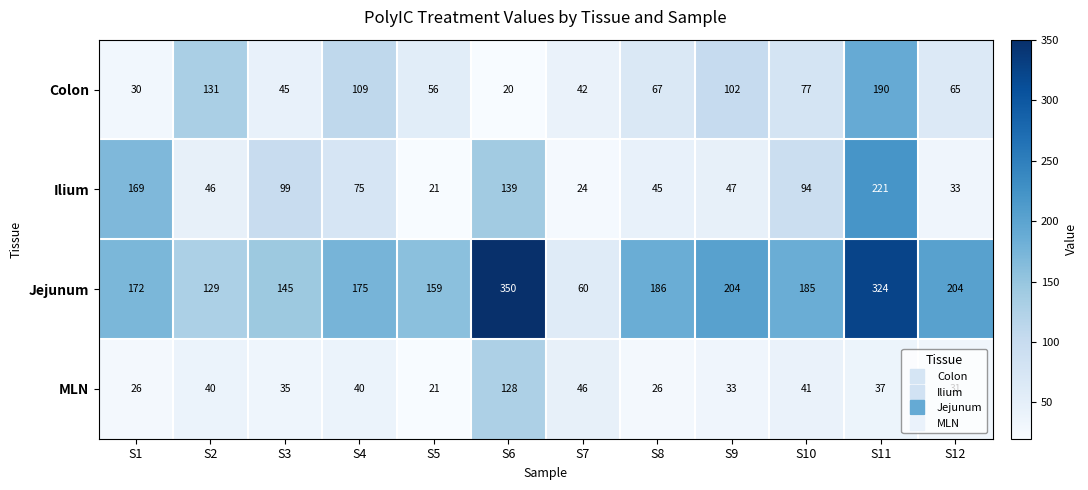

List the labels in order of Ilium value, smallest first.

S5, S7, S12, S8, S2, S9, S4, S10, S3, S6, S1, S11